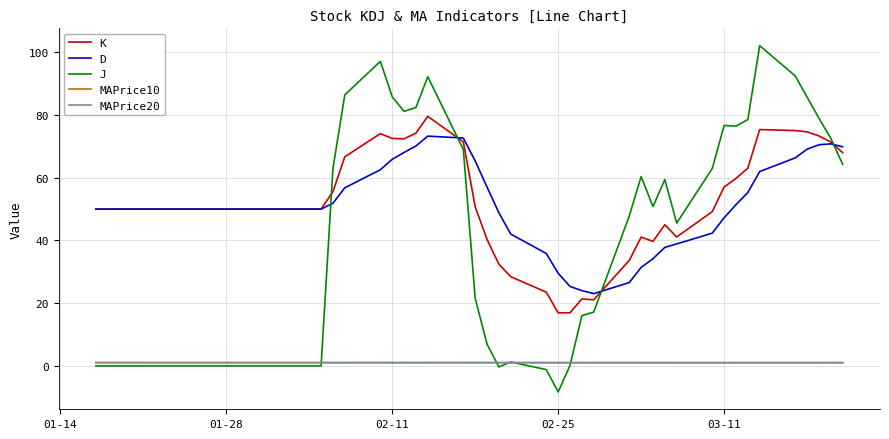

What is the minimum value for K?

16.9